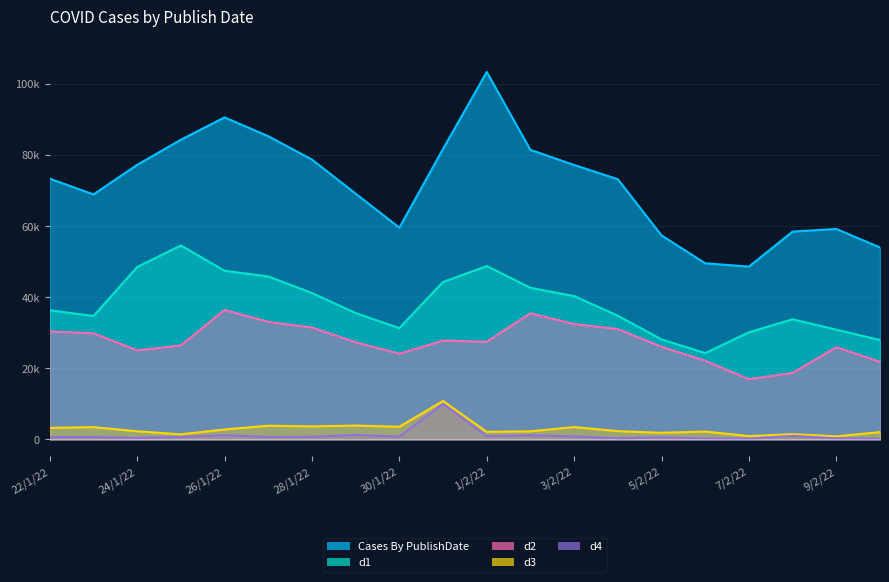

What is the minimum value shown in the chart?

191